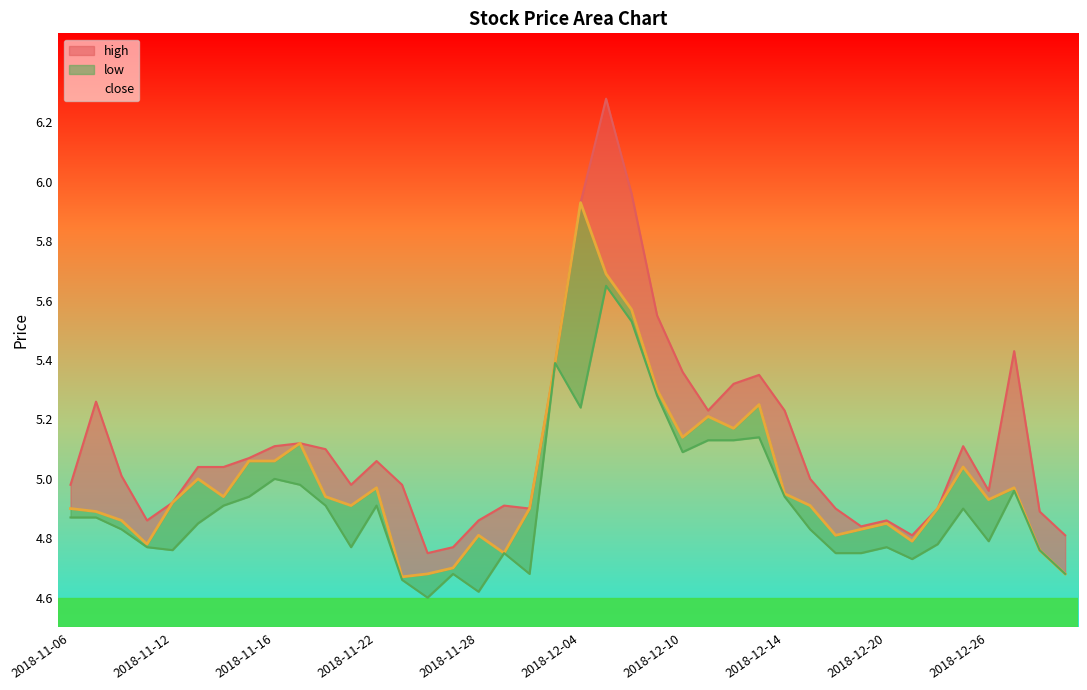

What is the highest value of the high series?

6.3